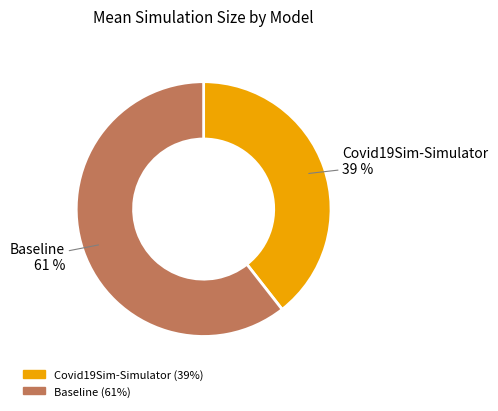

Between Baseline and Covid19Sim-Simulator, which is larger?

Baseline